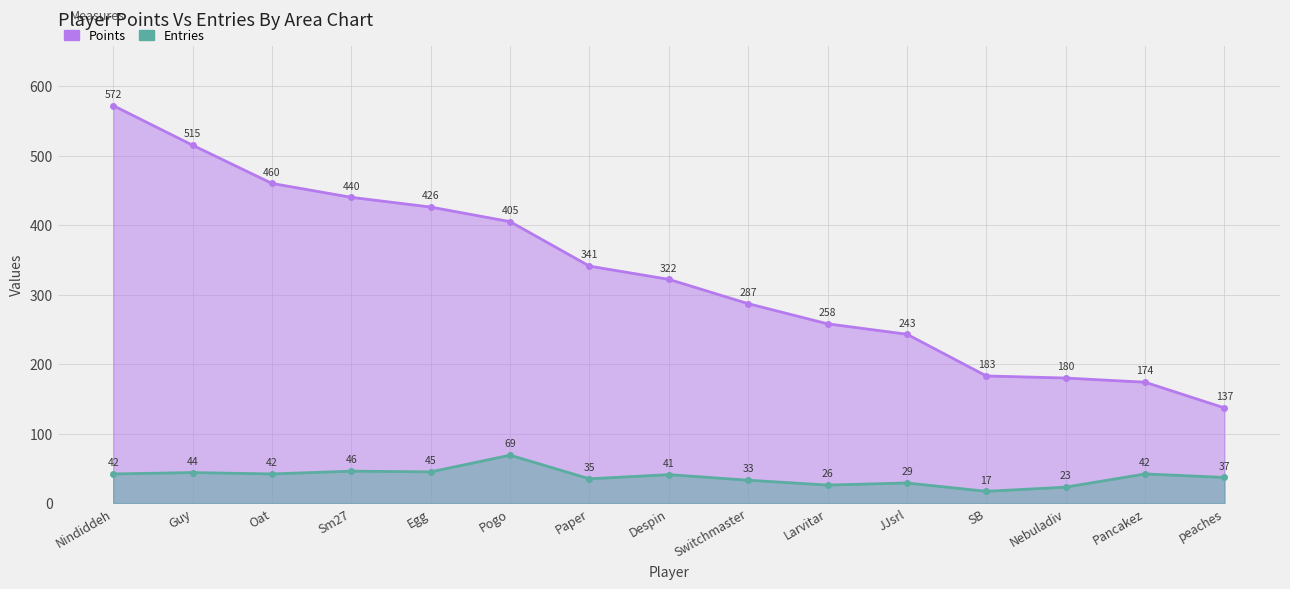

What value does the Points series have at Oat?

460